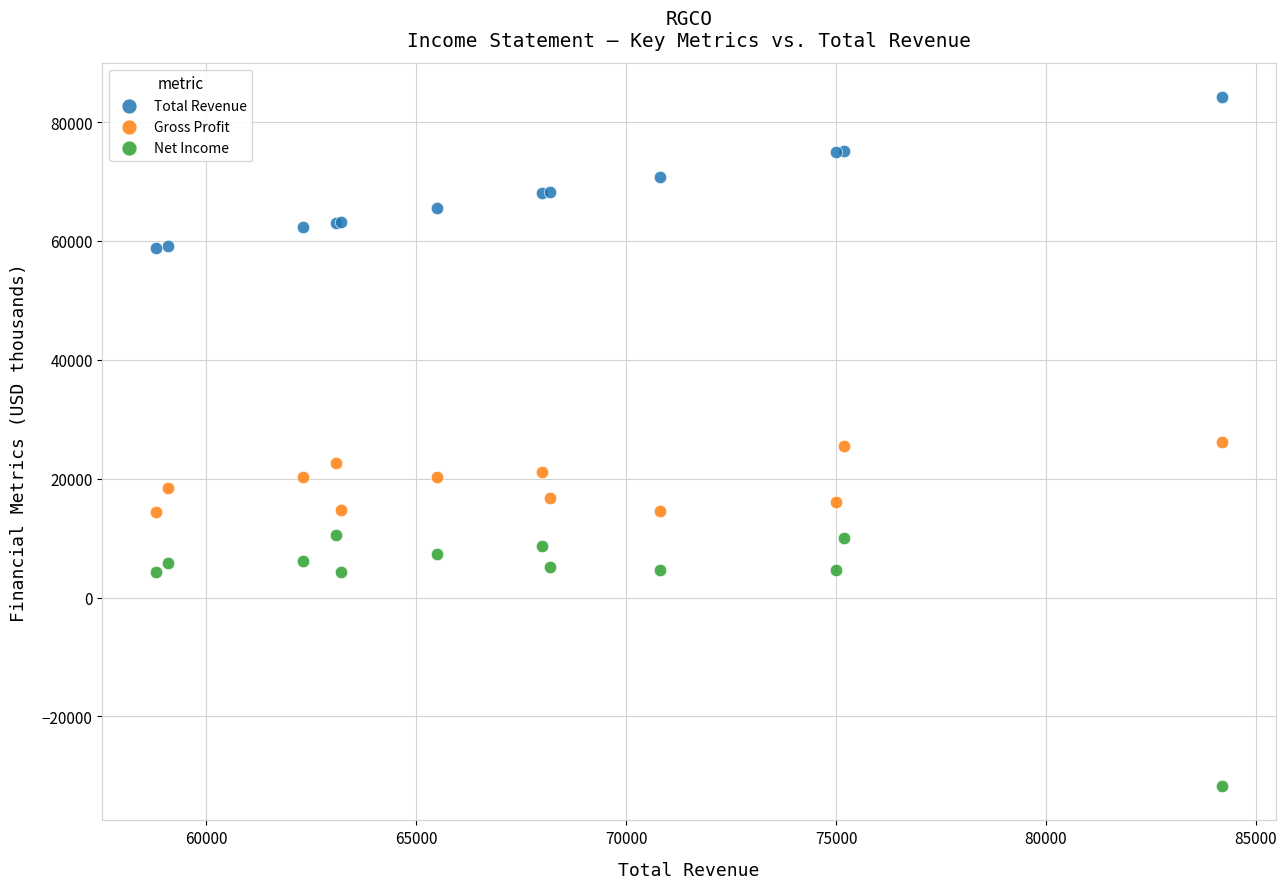

Which series contains the highest Y value?

Total Revenue